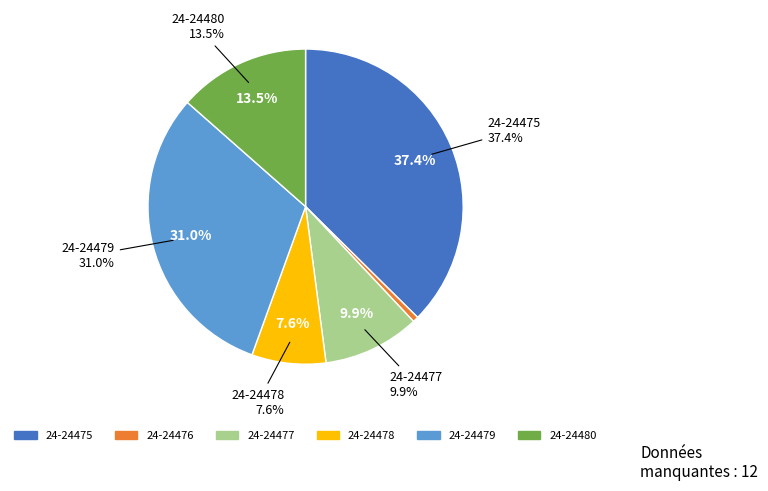

The 24-24478 slice represents 8% of the pie. True or false?

True